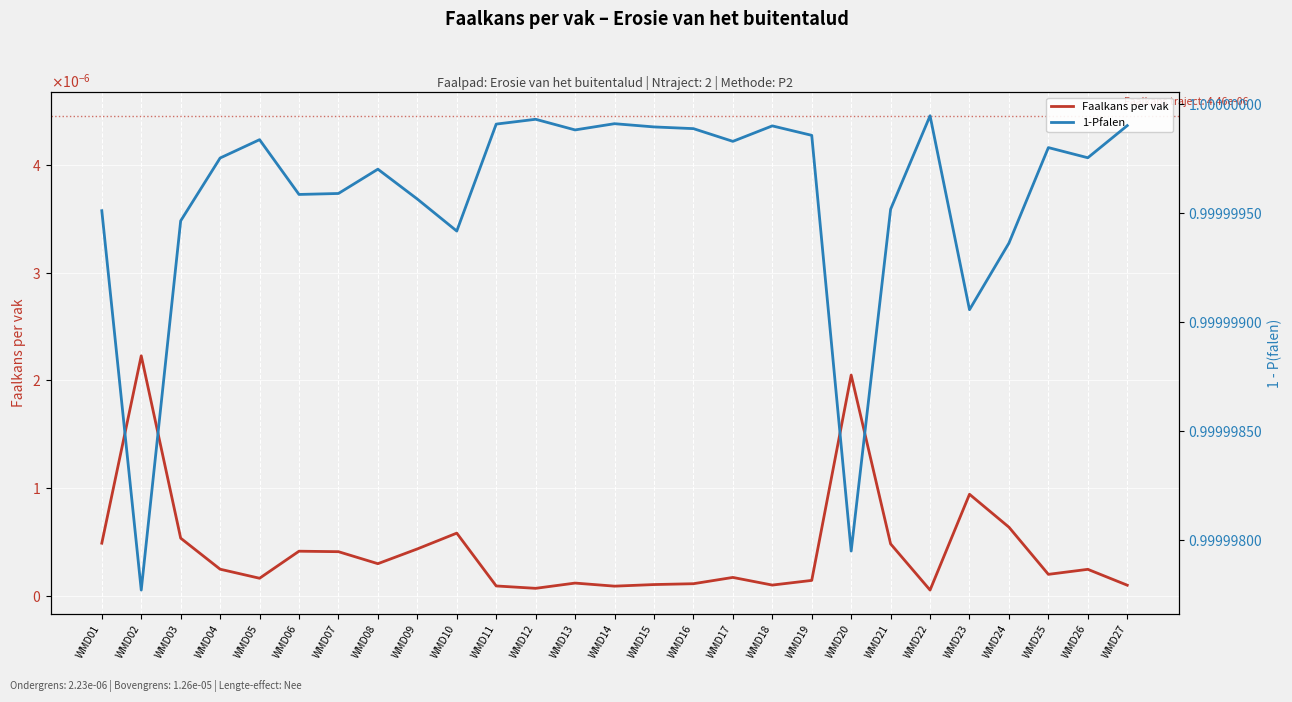

At which category does Faalkans per vak reach its first local valley?

WMD05